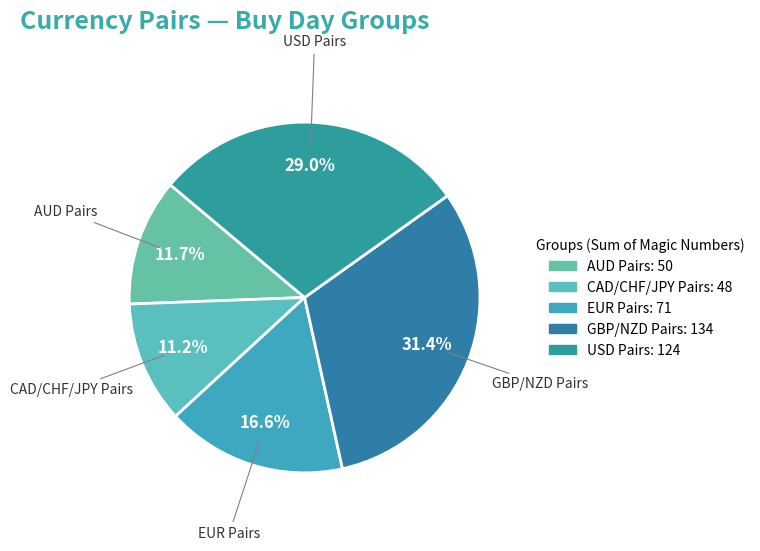

Which category has the biggest portion of the pie?

GBP/NZD Pairs